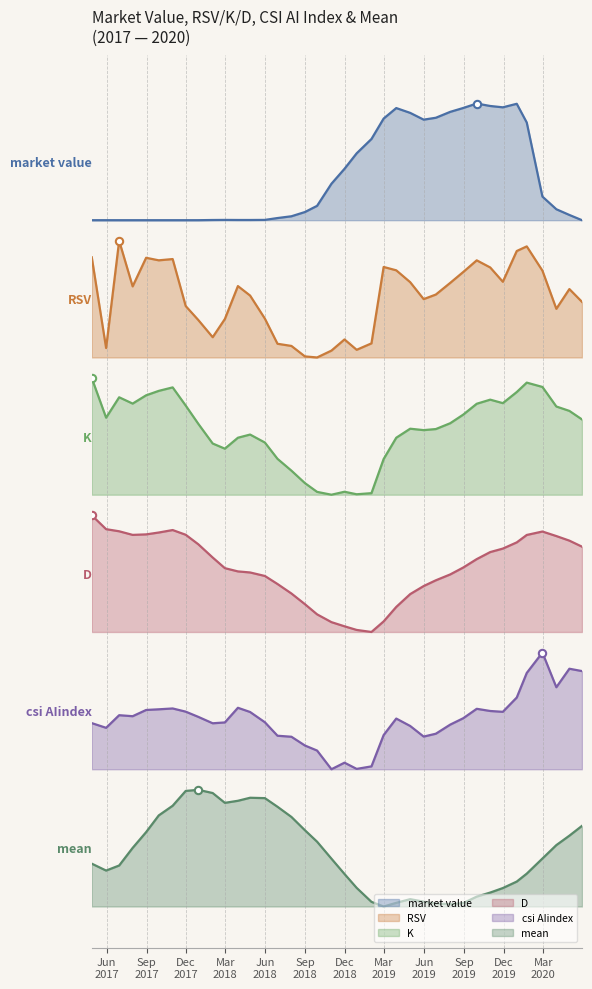

Which series contains the highest Y value?

market value